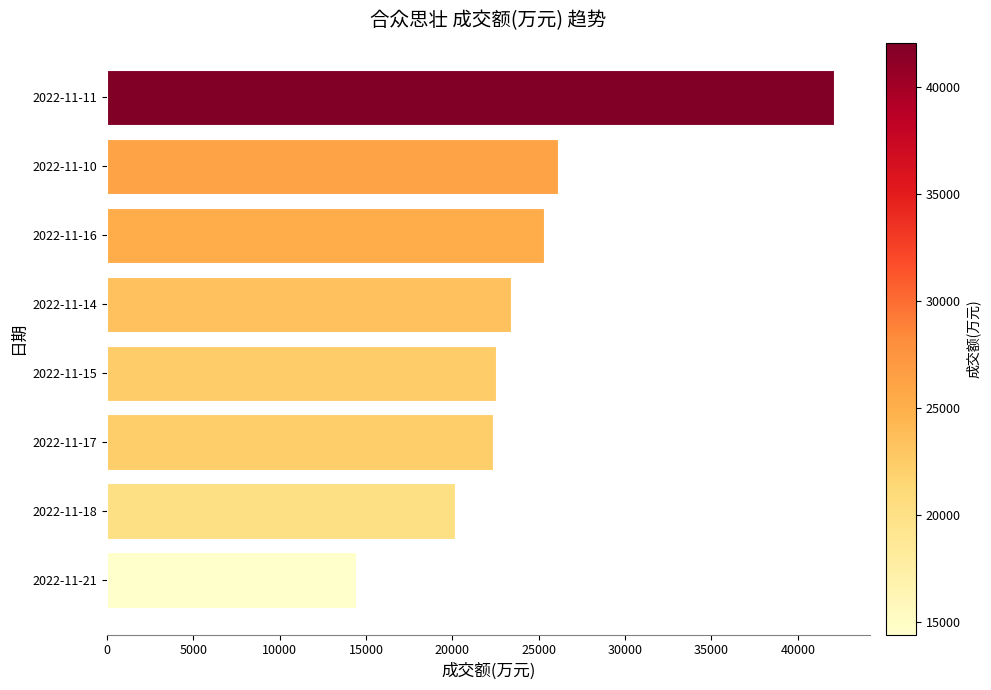

What is the change in value from 2022-11-18 to 2022-11-14?

+3248